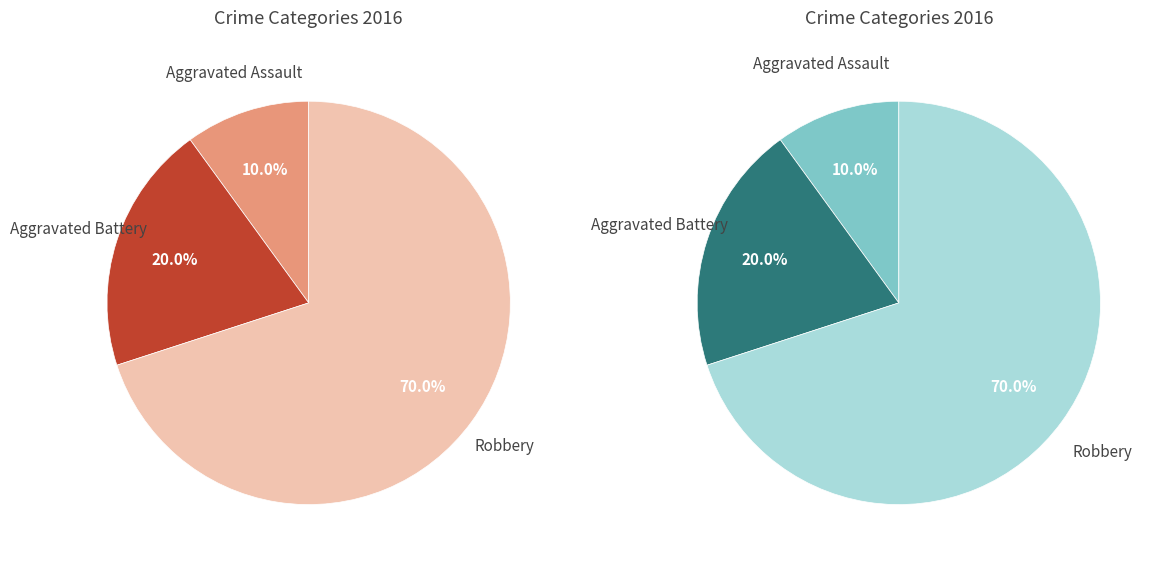

Is it true that Aggravated Battery is 29% of the pie?

False